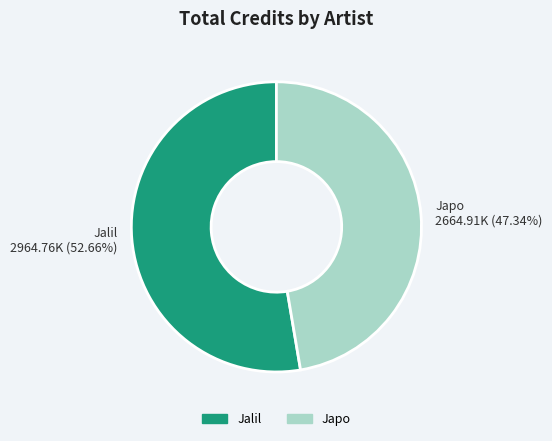

Does Japo account for over 50% of the chart?

No